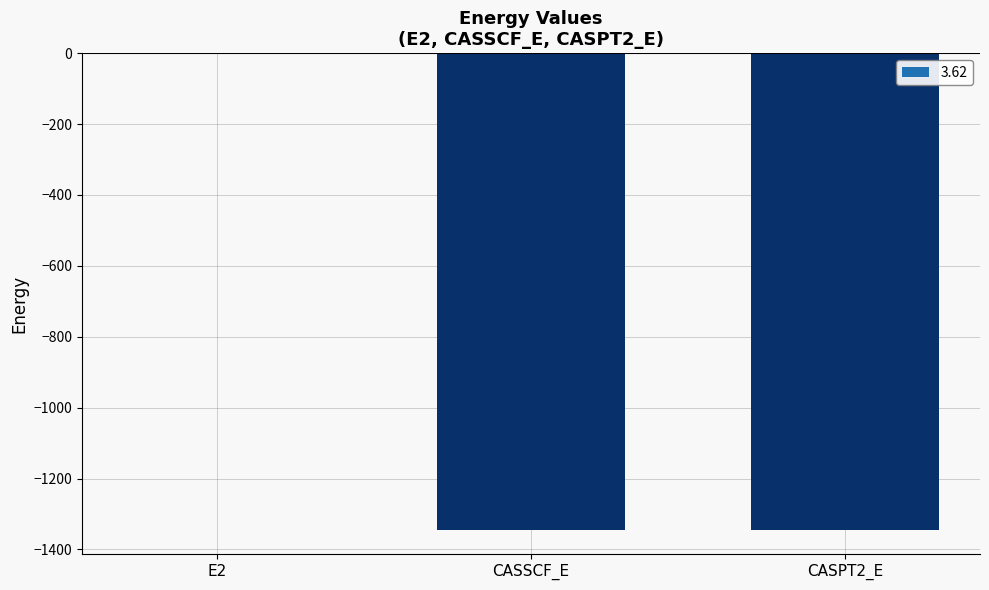

How many data points are above -1345?

1